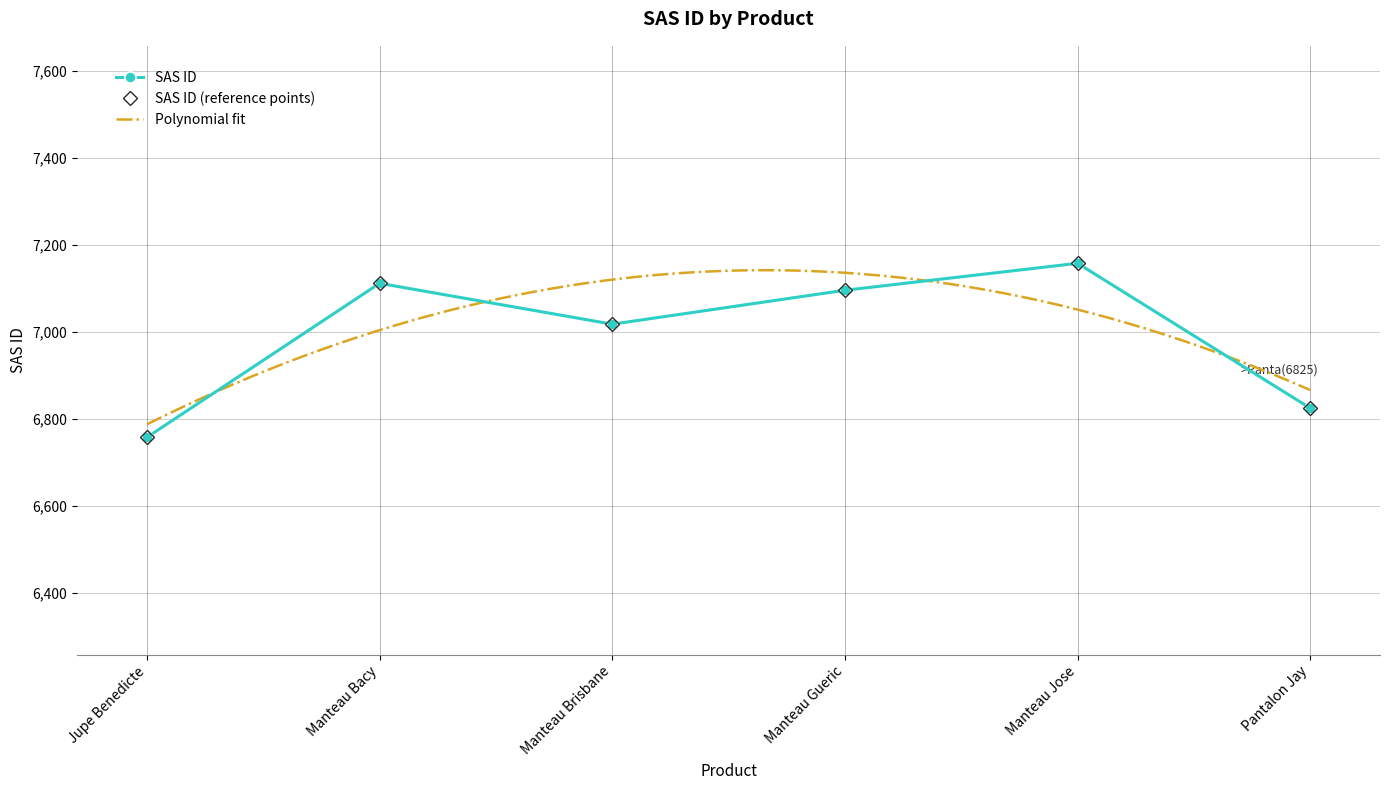

What is the change in value from Manteau Brisbane to Pantalon Jay?

-193